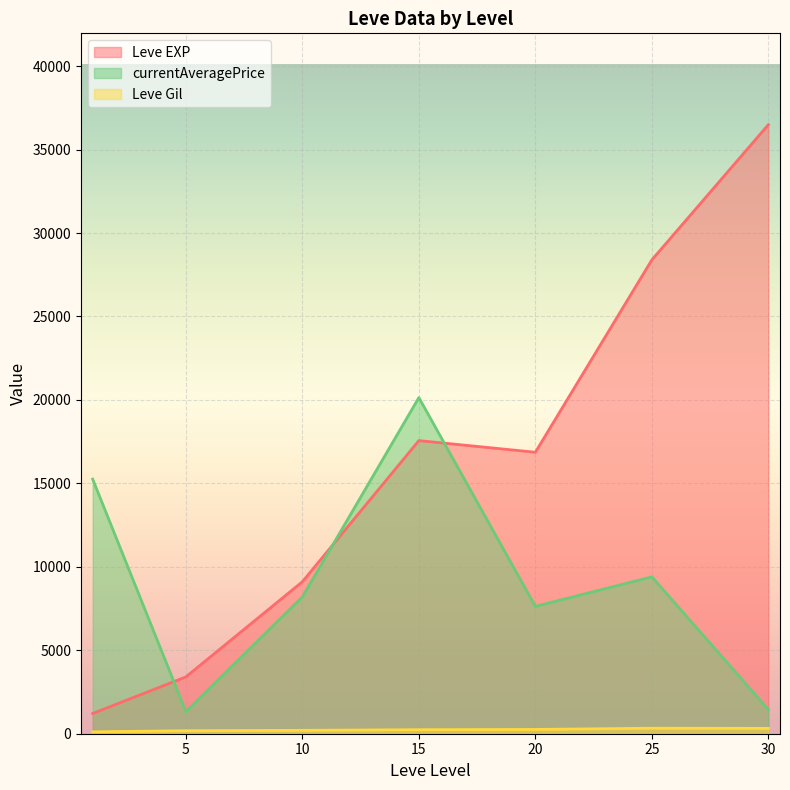

What is the difference between the Leve Gil values at 1 and 5?

58